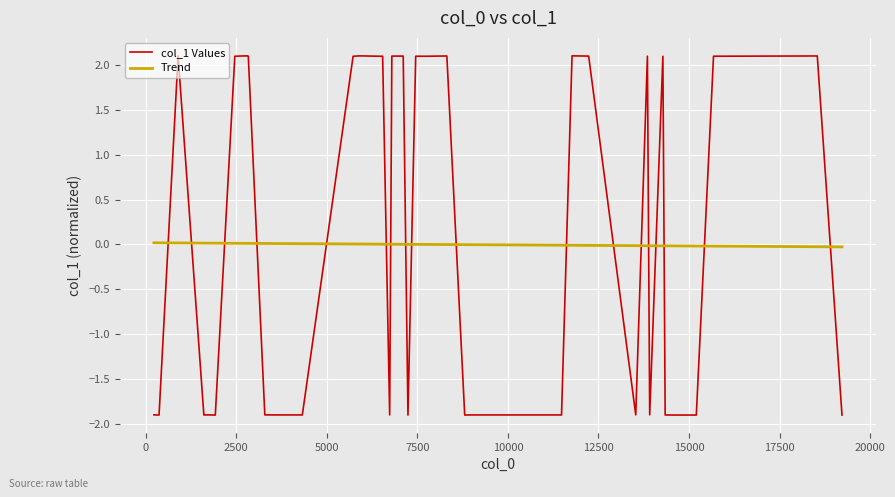

Which series has the widest spread of values?

col_1 Values